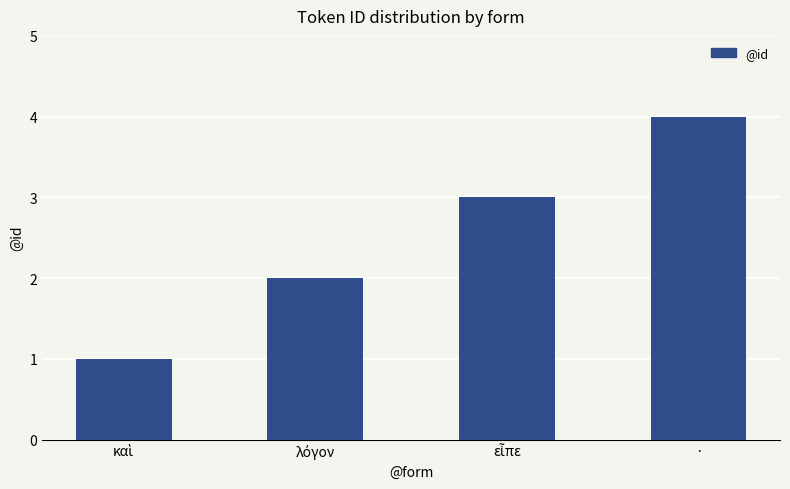

What is the difference between the maximum and minimum values?

3